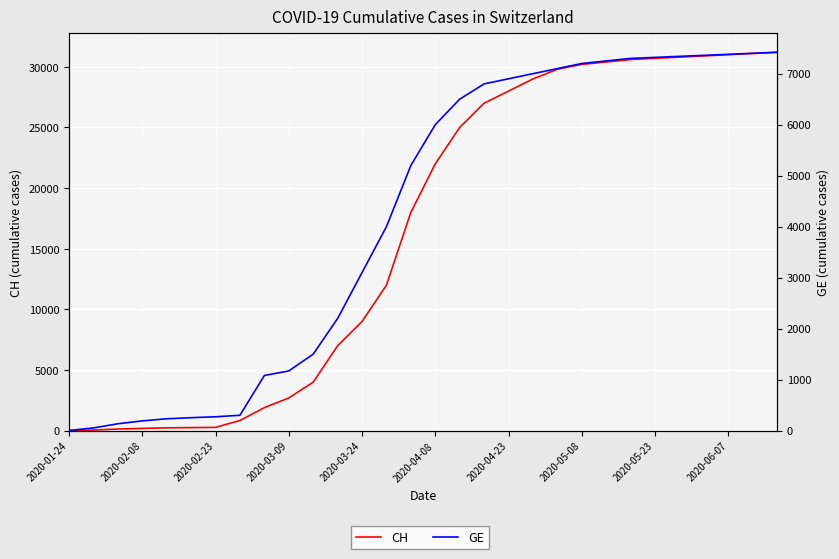

The CH series shows 29000 at 19. True or false?

True